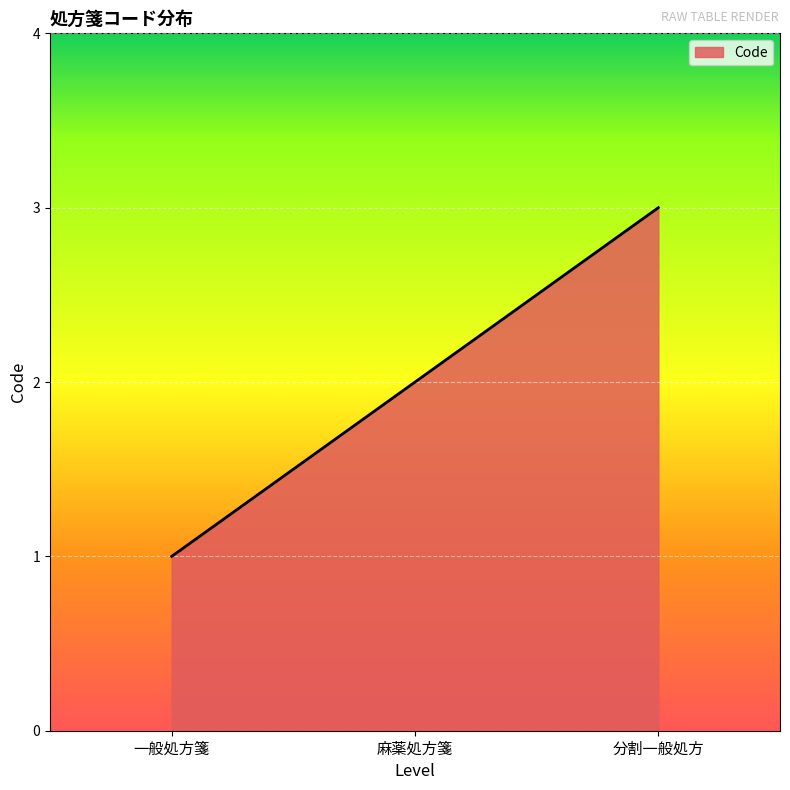

What position from the left is 分割一般処方?

3